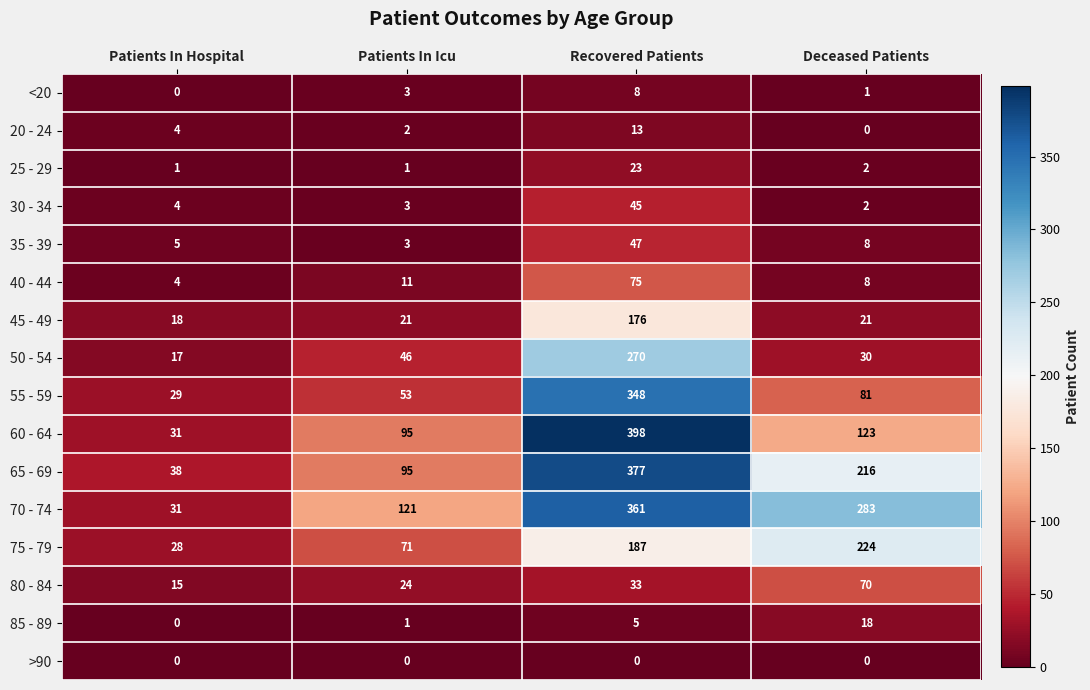

What is the difference between the highest and lowest values at Patients In Hospital?

38